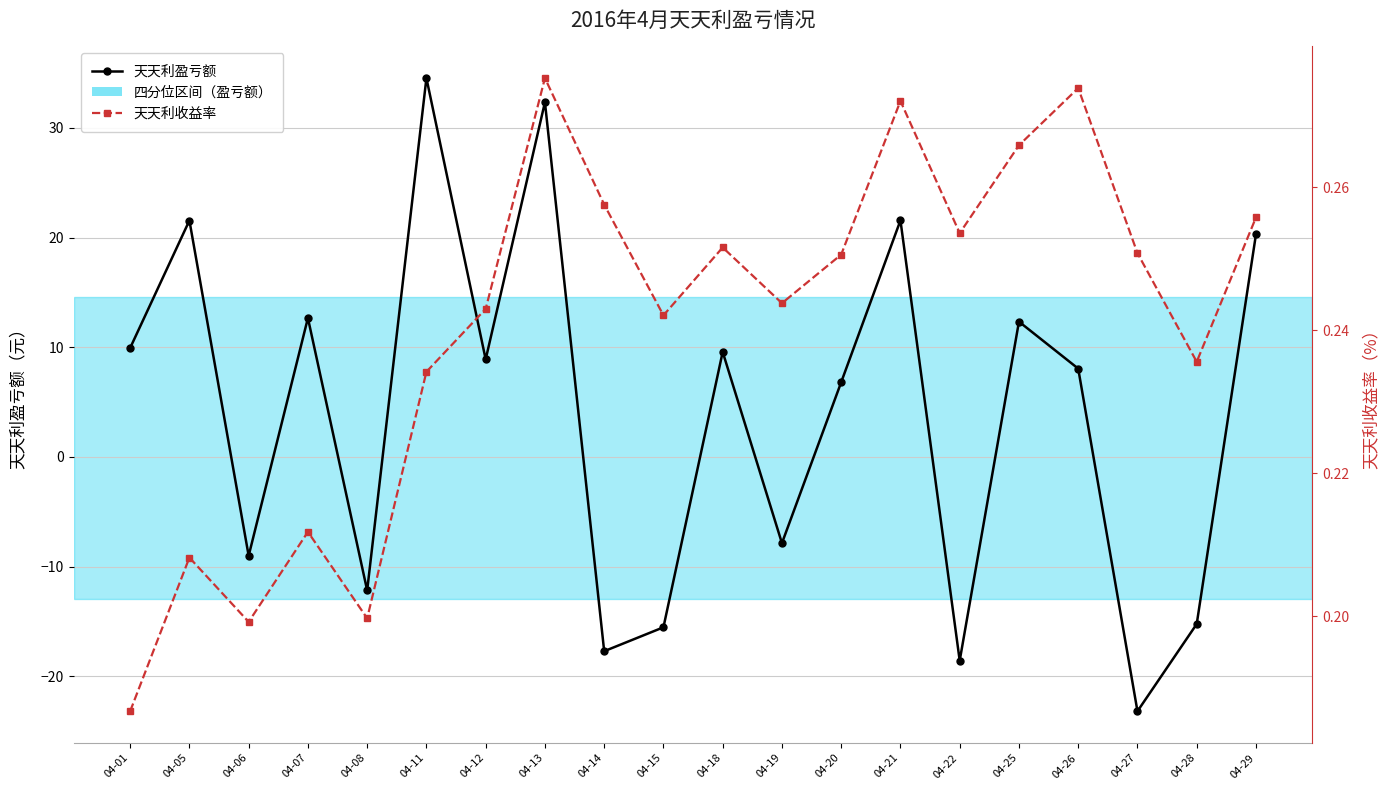

At how many categories does at least one series exceed 18?

5